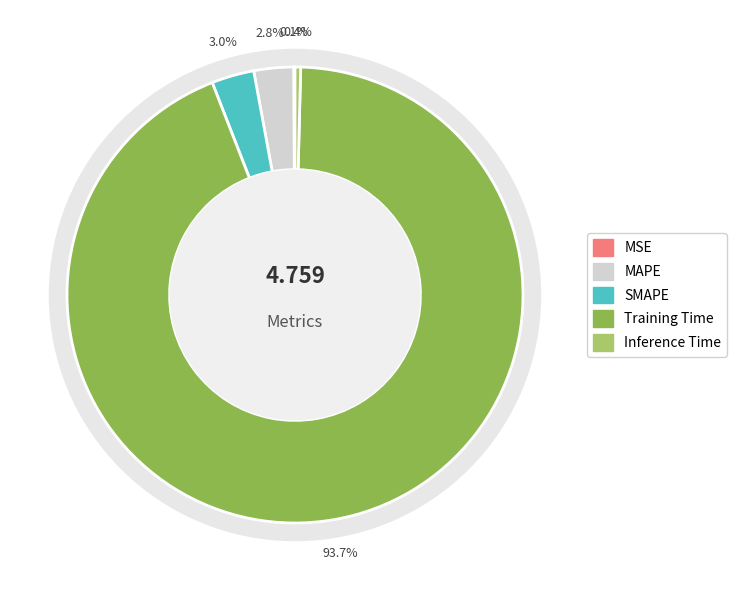

Is the sum of MSE and Training Time greater than half?

Yes